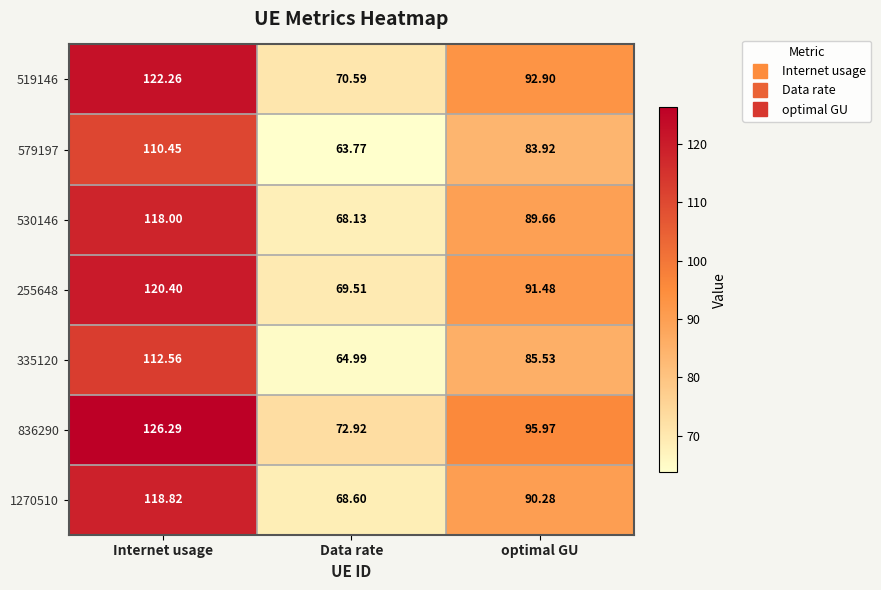

Where is 255648 nearest to the value 94?

optimal GU